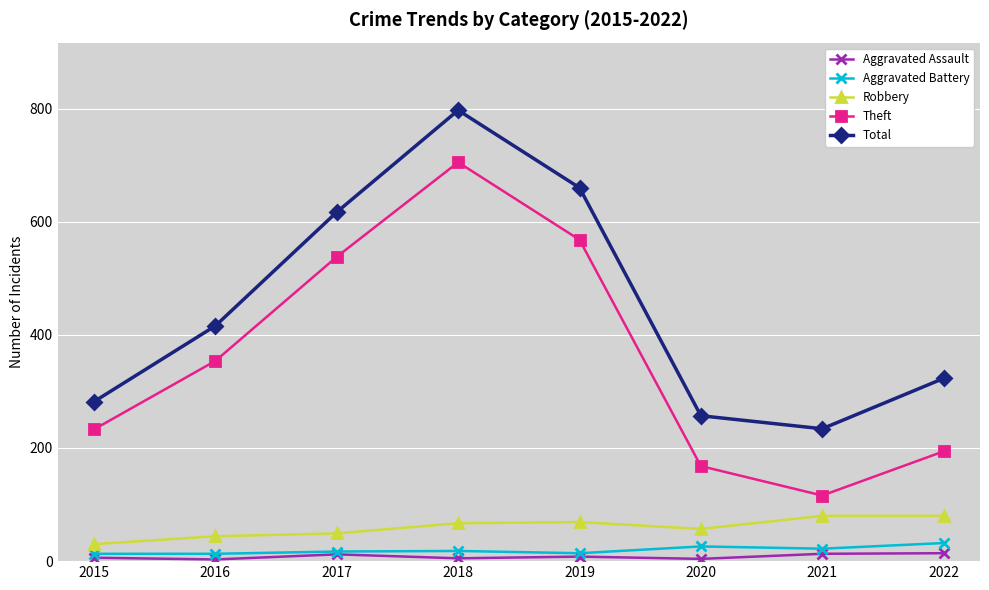

At how many categories does at least one series exceed 730?

1